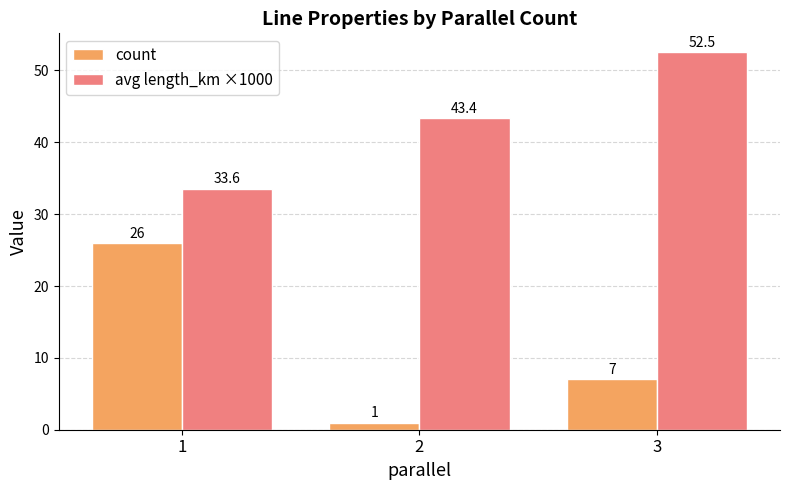

At which label does count first exceed 7?

1